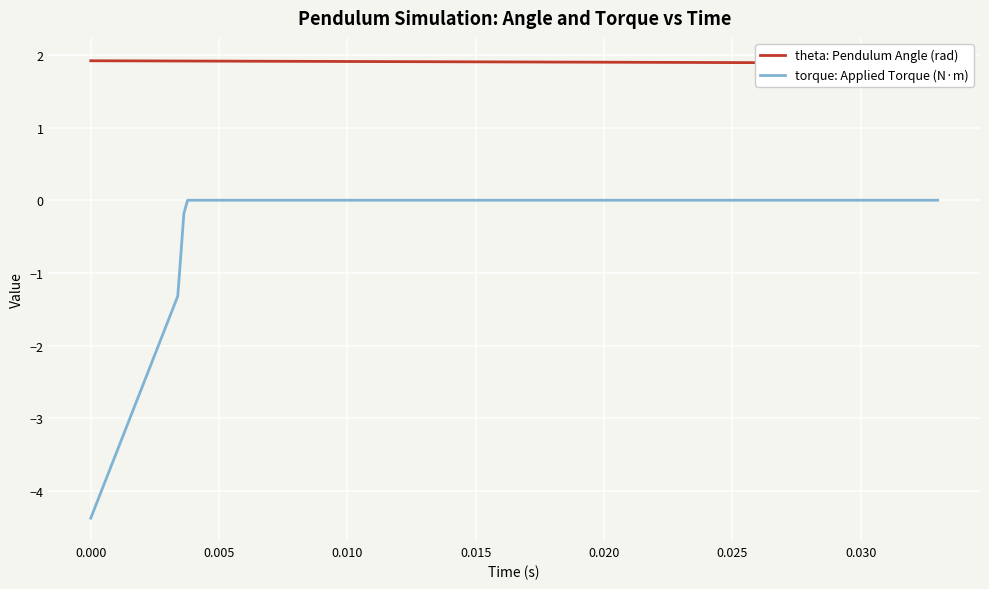

Reading right to left, transcribe all the data shown in this chart.

theta: Pendulum Angle (rad): 1.9	1.9	1.9	1.9	1.9	1.9	1.9	1.9	1.9	1.9	1.9	1.9	1.9	1.9	1.9	1.9	1.9	1.9	1.9	1.9	1.9	1.9	1.9	1.9	1.9	1.9	1.9	1.9	1.9	1.9	1.9	1.9	1.9	1.9	1.9	1.9	1.9	1.9	1.9	1.9
torque: Applied Torque (N·m): -0.0	-0.0	-0.0	-0.0	-0.0	-0.0	-0.0	-0.0	-0.0	-0.0	-0.0	-0.0	-0.0	-0.0	-0.0	-0.0	-0.0	-0.0	-0.0	-0.0	-0.0	-0.0	-0.0	-0.0	-0.0	-0.0	-0.0	-0.0	-0.0	-0.0	-0.0	-0.0	-0.0	-0.0	-0.0	-0.0	-0.2	-0.7	-1.3	-4.4